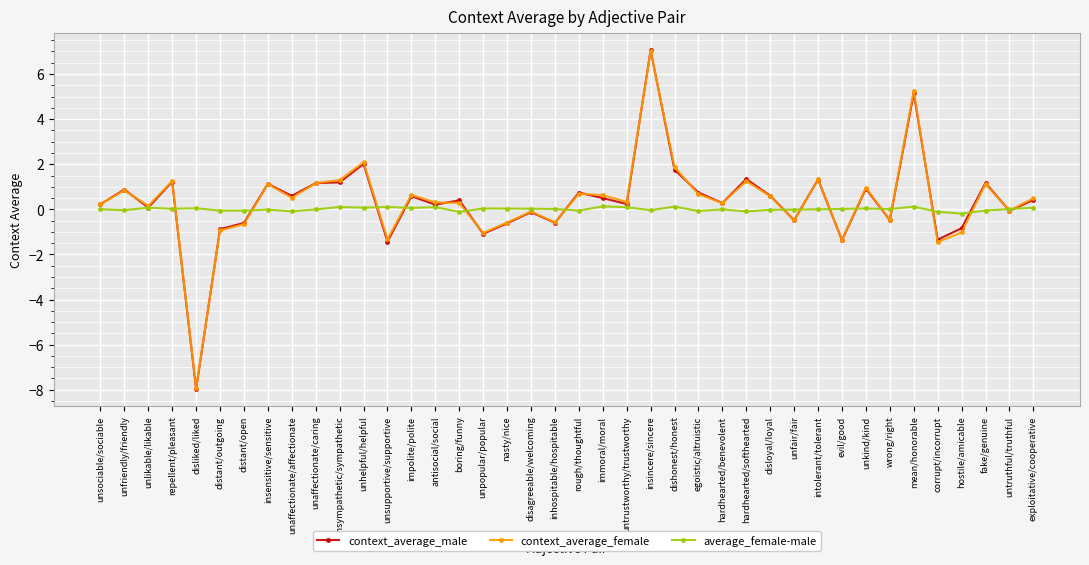

Between disliked/liked and unaffectionate/affectionate, which series saw the biggest shift?

context_average_male